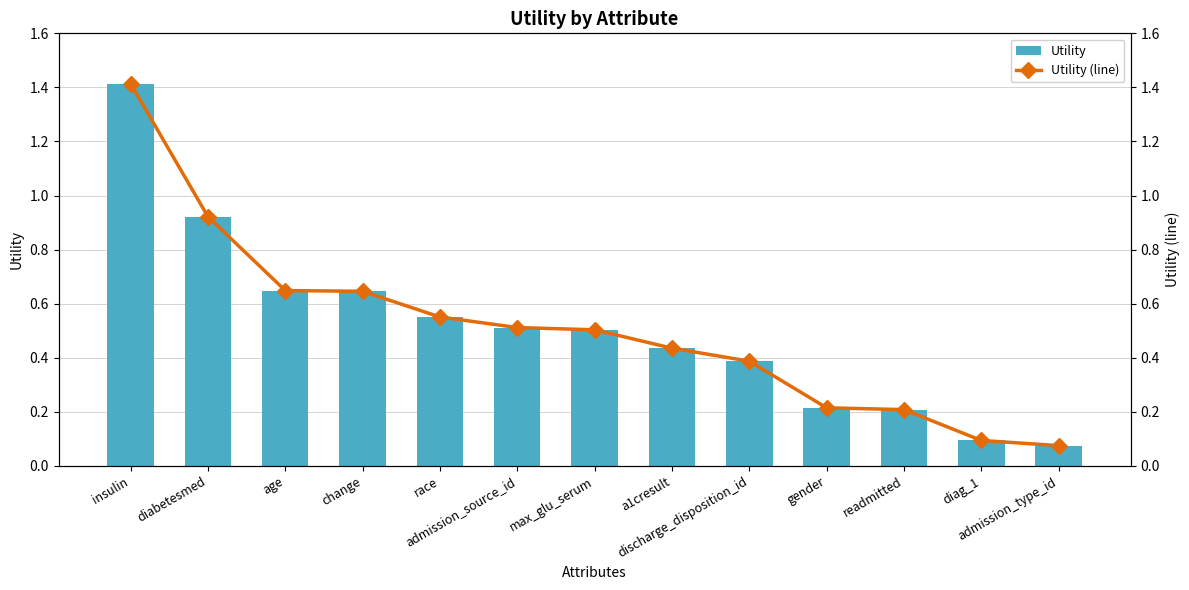

The value of Utility (line) at discharge_disposition_id is 0.4. True or false?

True